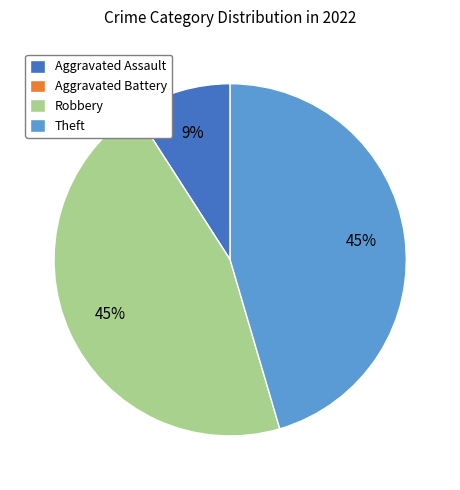

Does any single category account for the majority?

No